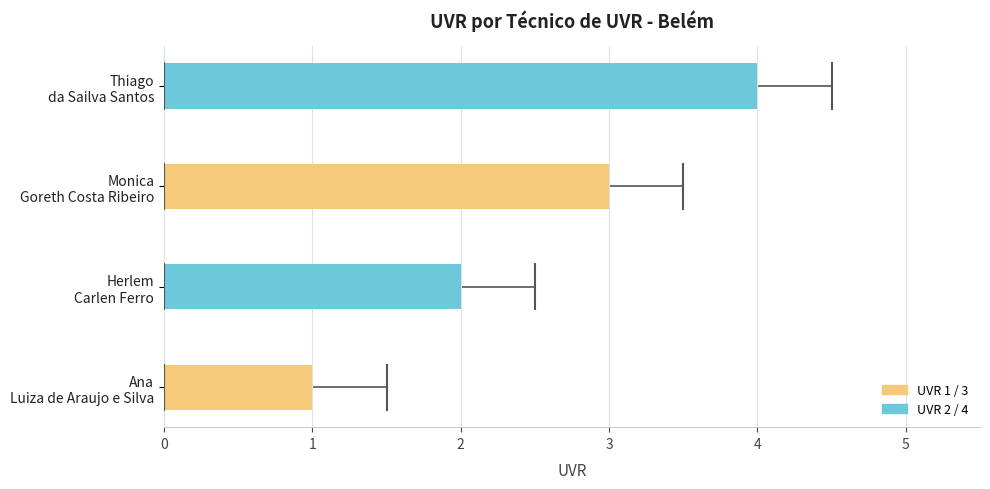

What is the greatest value displayed?

4